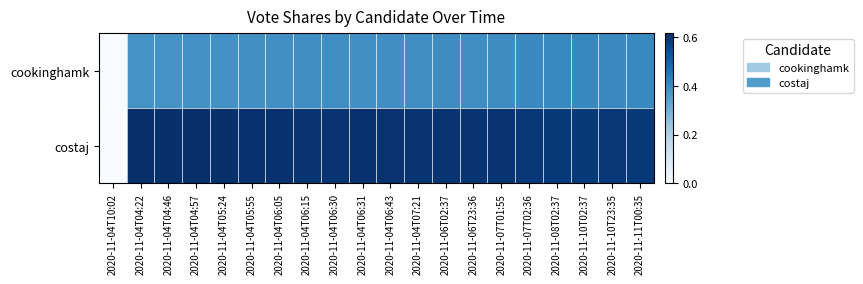

List the series in order of their overall mean, highest first.

costaj, cookinghamk